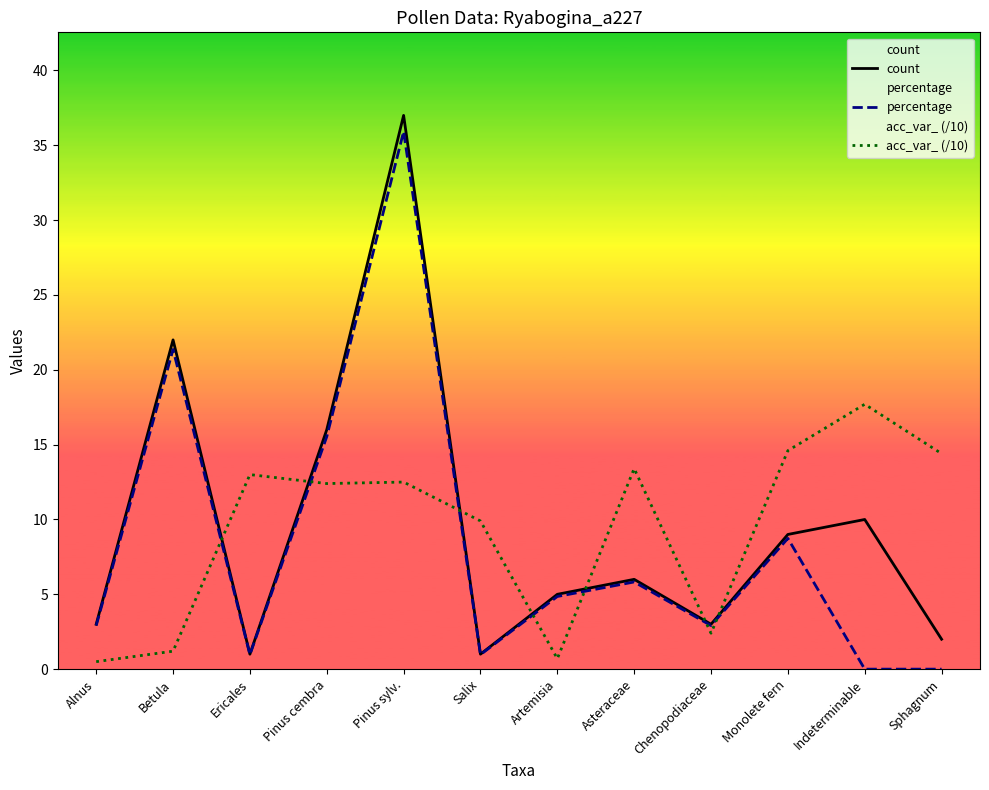

Reading right to left, extract all data points from this chart.

count: Sphagnum=2.0	Indeterminable=10.0	Monolete fern=9.0	Chenopodiaceae=3.0	Asteraceae=6.0	Artemisia=5.0	Salix=1.0	Pinus sylv.=37.0	Pinus cembra=16.0	Ericales=1.0	Betula=22.0	Alnus=3.0
percentage: Sphagnum=0.0	Indeterminable=0.0	Monolete fern=8.7	Chenopodiaceae=2.9	Asteraceae=5.8	Artemisia=4.9	Salix=1.0	Pinus sylv.=35.9	Pinus cembra=15.5	Ericales=1.0	Betula=21.4	Alnus=2.9
acc_var_ (/10): Sphagnum=14.4	Indeterminable=17.7	Monolete fern=14.6	Chenopodiaceae=2.4	Asteraceae=13.4	Artemisia=0.7	Salix=9.9	Pinus sylv.=12.5	Pinus cembra=12.4	Ericales=13.0	Betula=1.2	Alnus=0.5